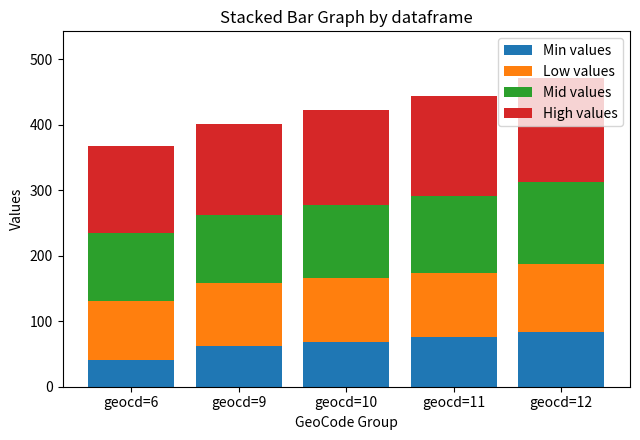

What is the approximate value of Min values at geocd=9?

62